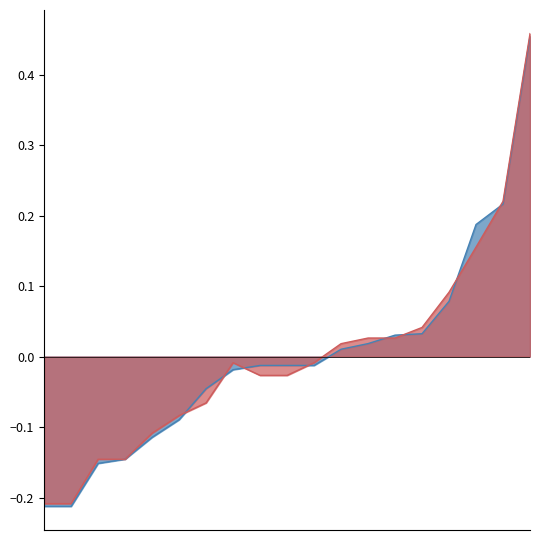

Is it true that USG_PCT equals 0.2 at Austin Rivers?

True